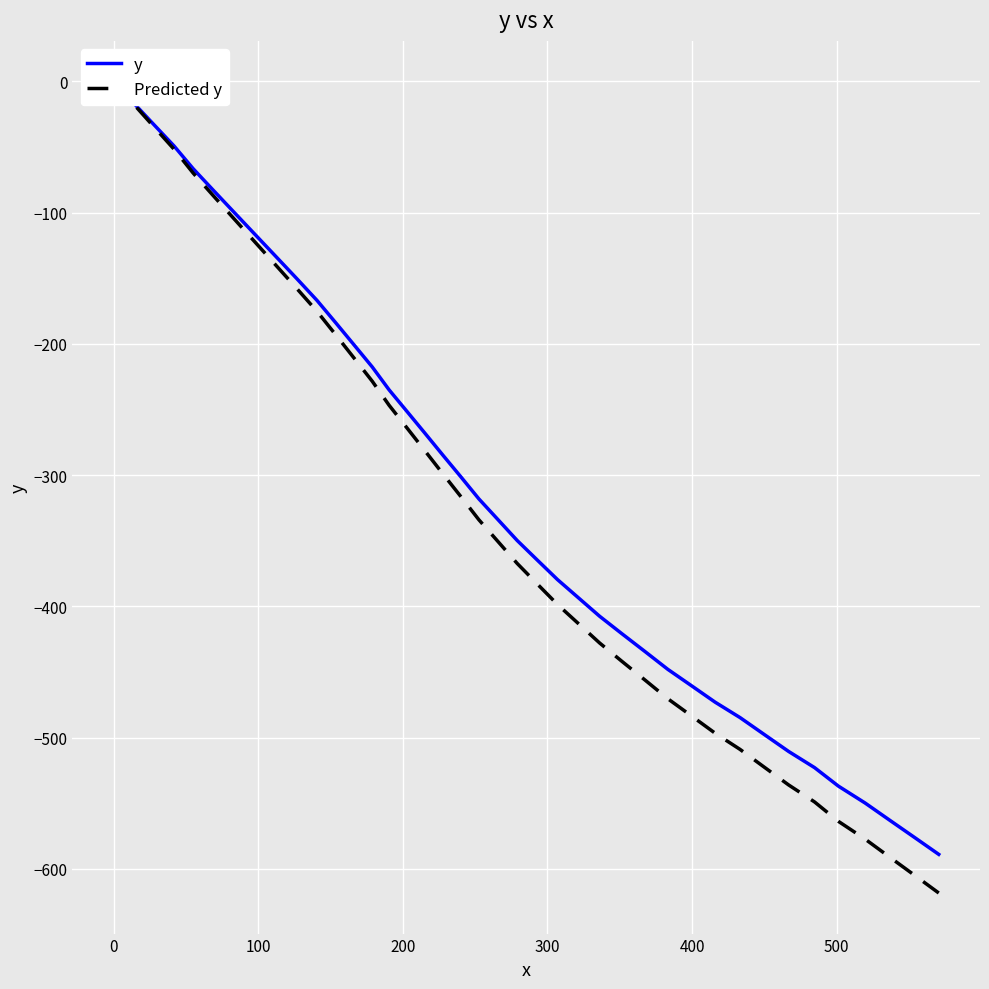

Is it true that Predicted y equals -17.0 at 0?

True